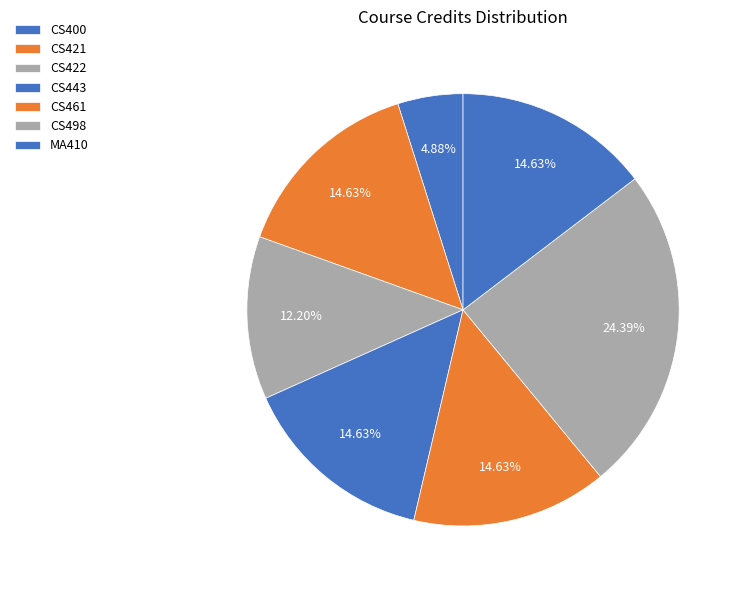

Combined, what portion of the pie is CS422 and MA410?

26.8%